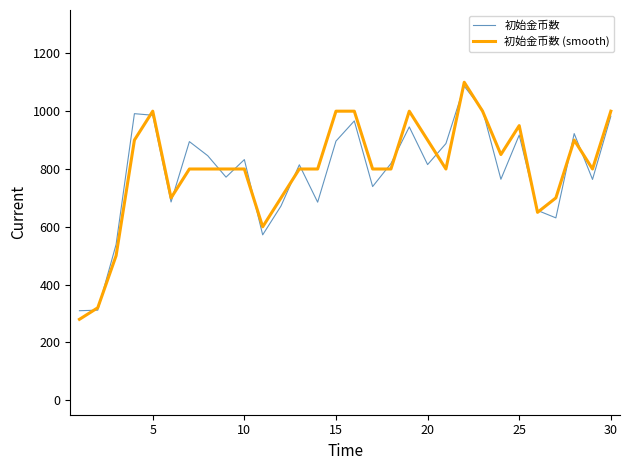

Which series has the largest range (max minus min)?

初始金币数 (smooth)